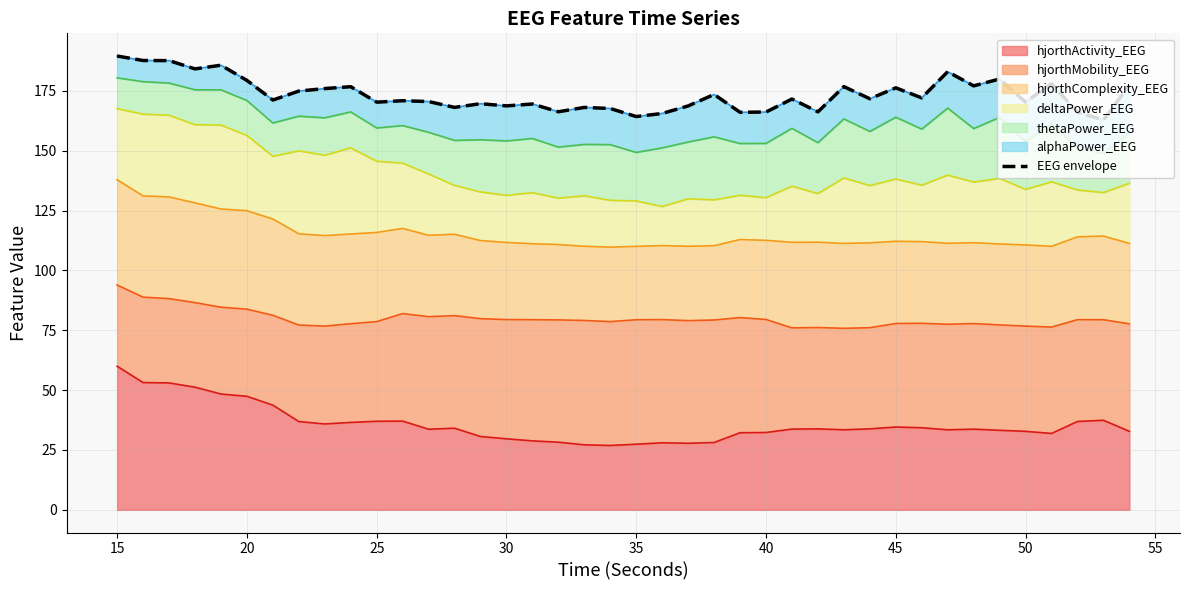

What is the minimum value for hjorthActivity_EEG?

26.9